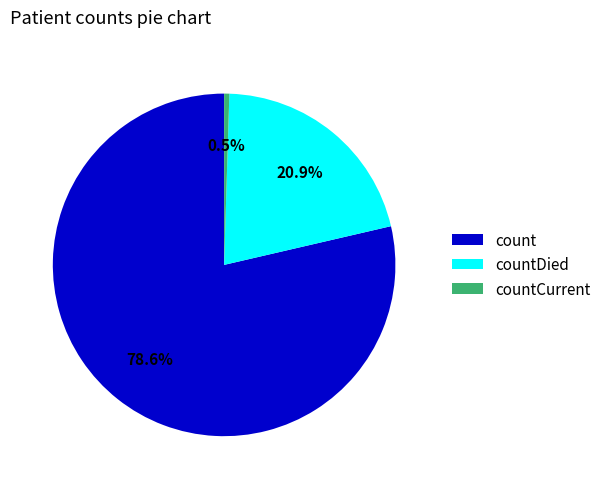

Is it true that count is 93% of the pie?

False